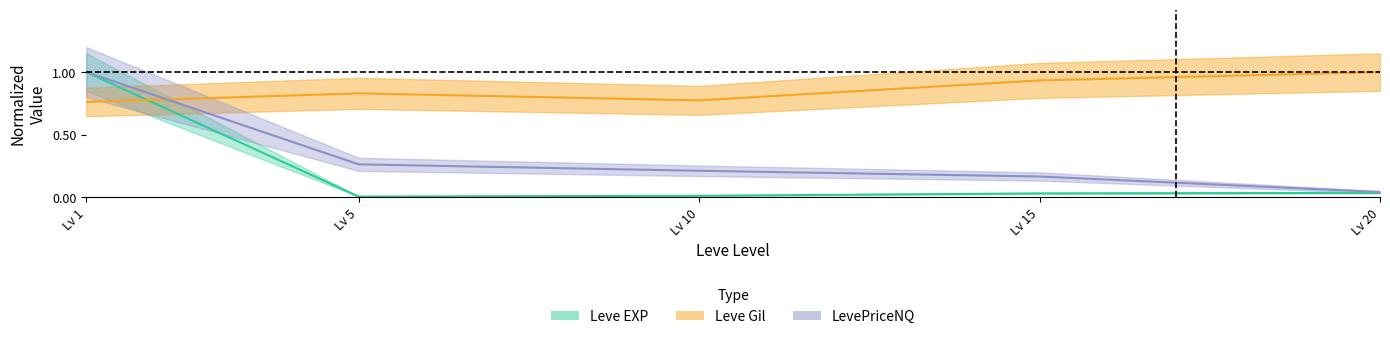

What is the difference between the highest and lowest values at Lv 20?

1.0